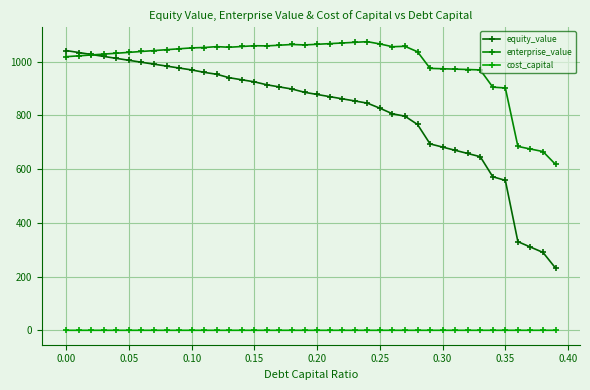

What is the value of the enterprise_value point at the 19th from the left?

1063.4